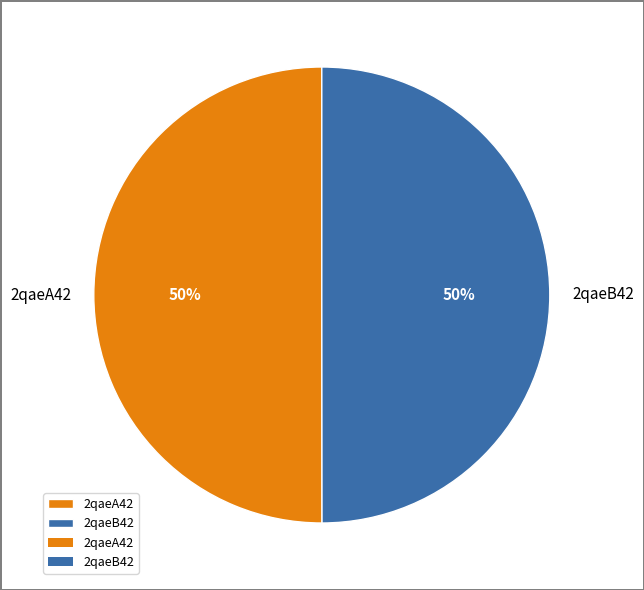

What percentage is the 2qaeA42 slice, to the nearest percent?

50%